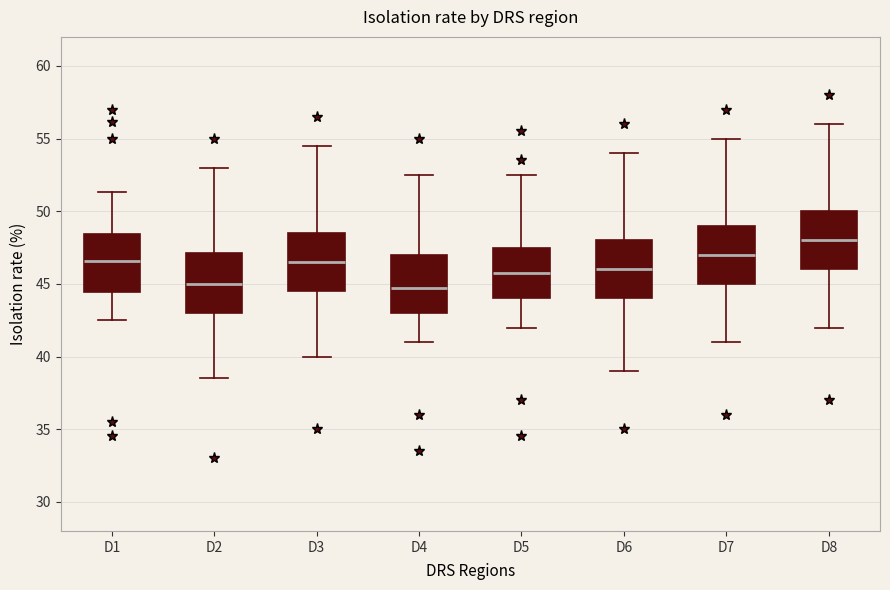

Where is the upper edge of the box for D1 on the y-axis? The values are not printed on the chart, so give them approximately, as read against the axis.

48.5